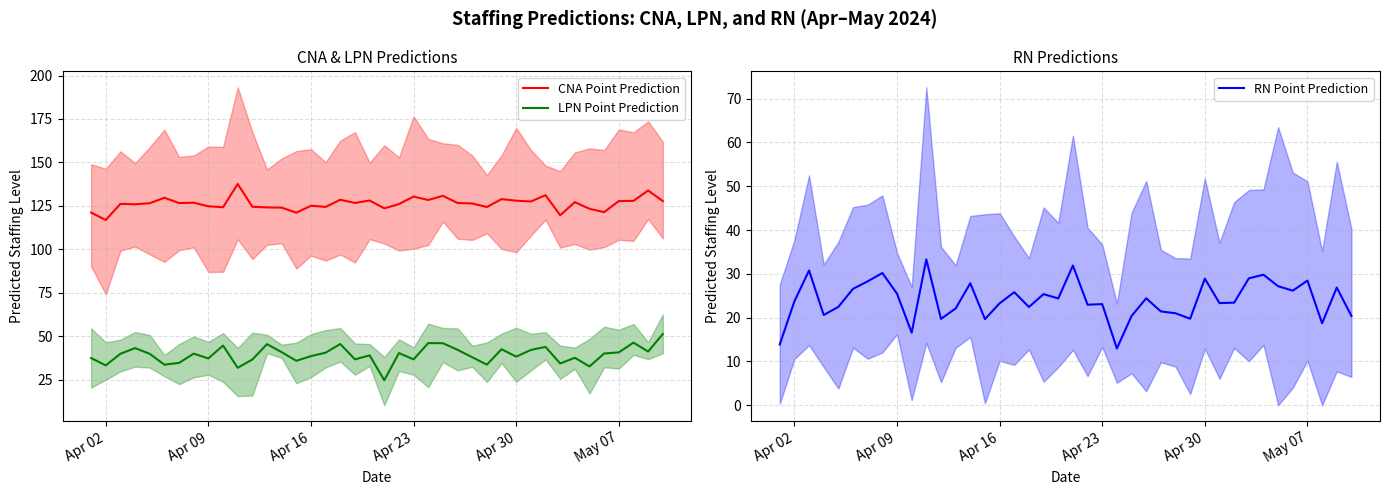

Is it true that LPN Point Prediction equals 38.3 at Apr 30?

True